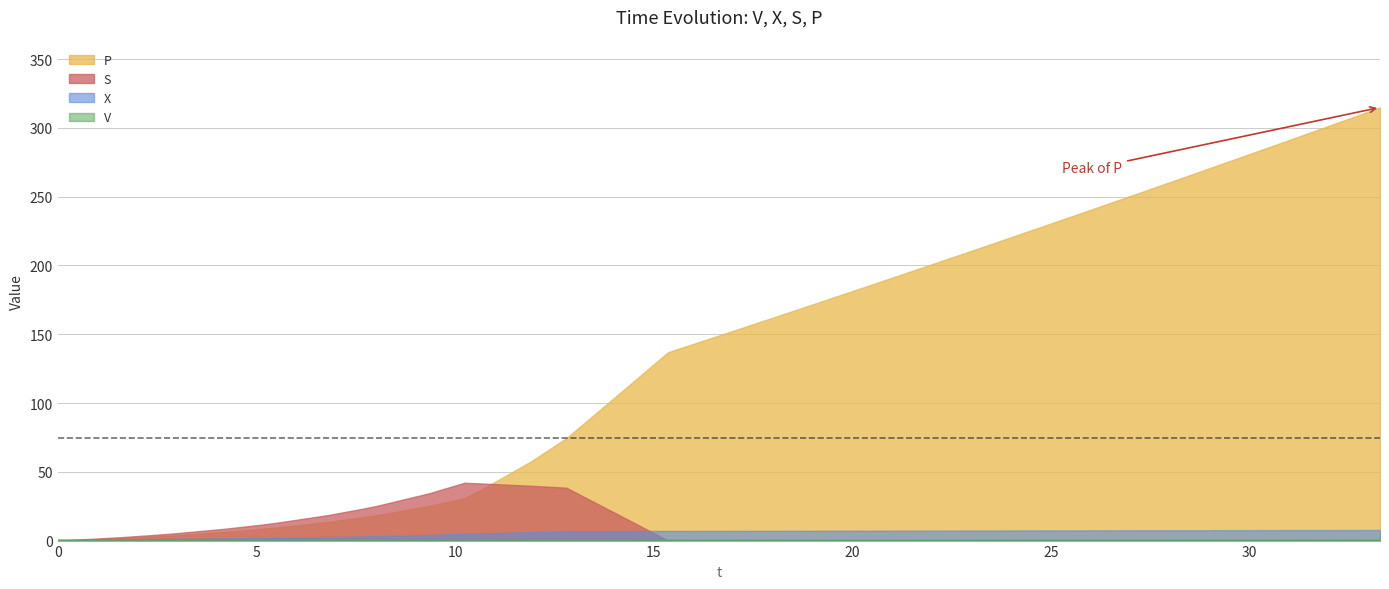

At which category is the sum across all series the highest?

39